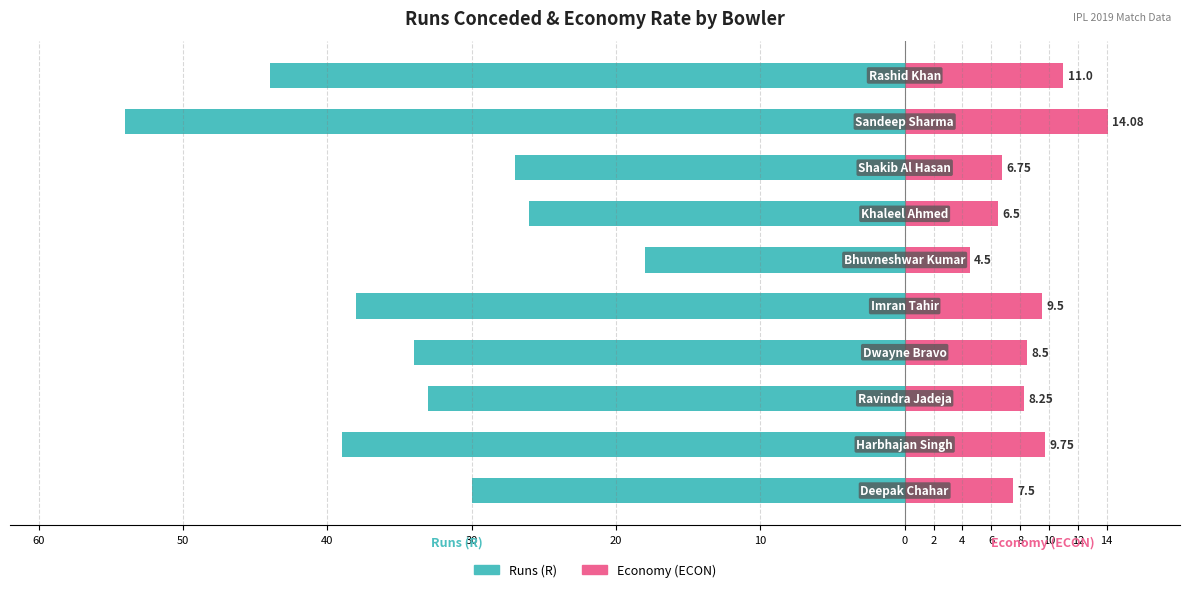

Reading right to left, what are all the values shown in this chart?

Runs (R): -44.0	-54.0	-27.0	-26.0	-18.0	-38.0	-34.0	-33.0	-39.0	-30.0
Economy (ECON): 11.0	14.1	6.8	6.5	4.5	9.5	8.5	8.2	9.8	7.5